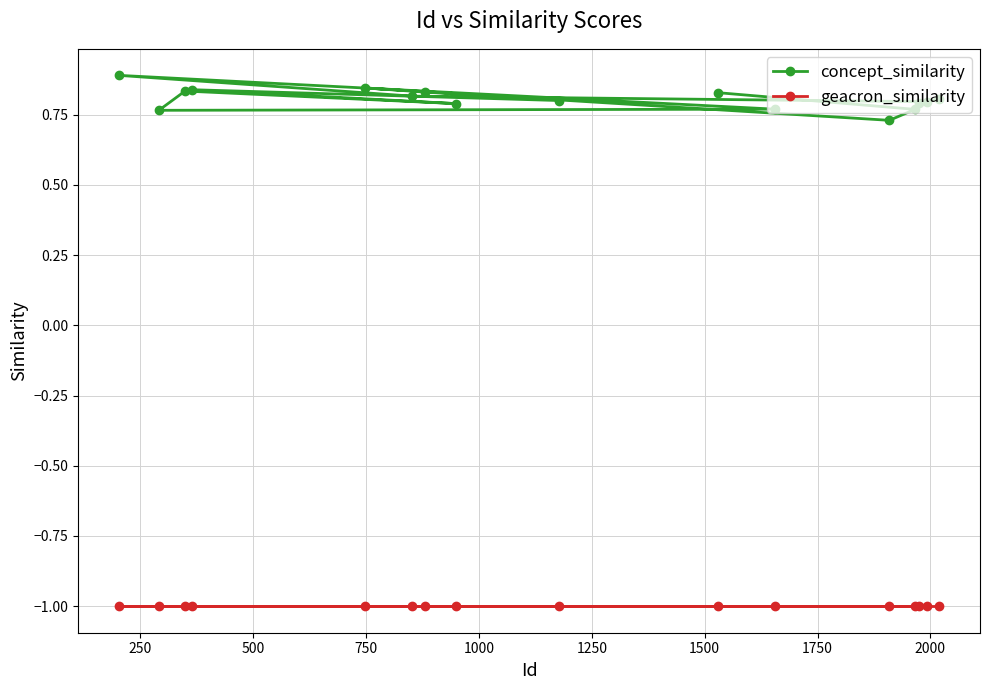

What is the greatest value displayed?

0.9